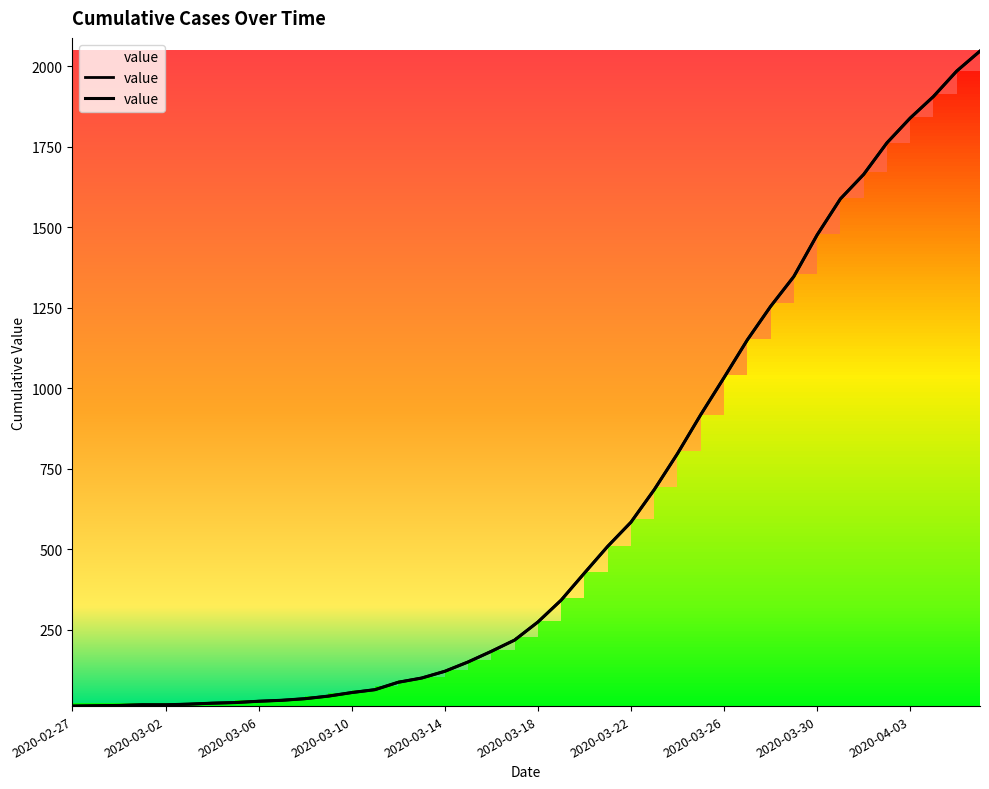

Does the chart display data point markers on the line(s)?

No